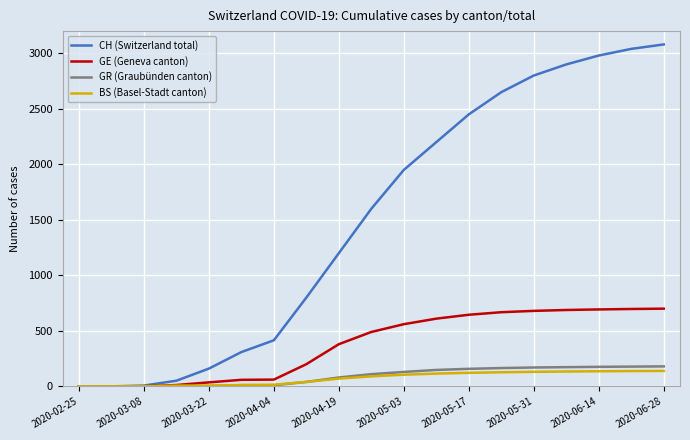

Which series has the largest total across all categories?

CH (Switzerland total)